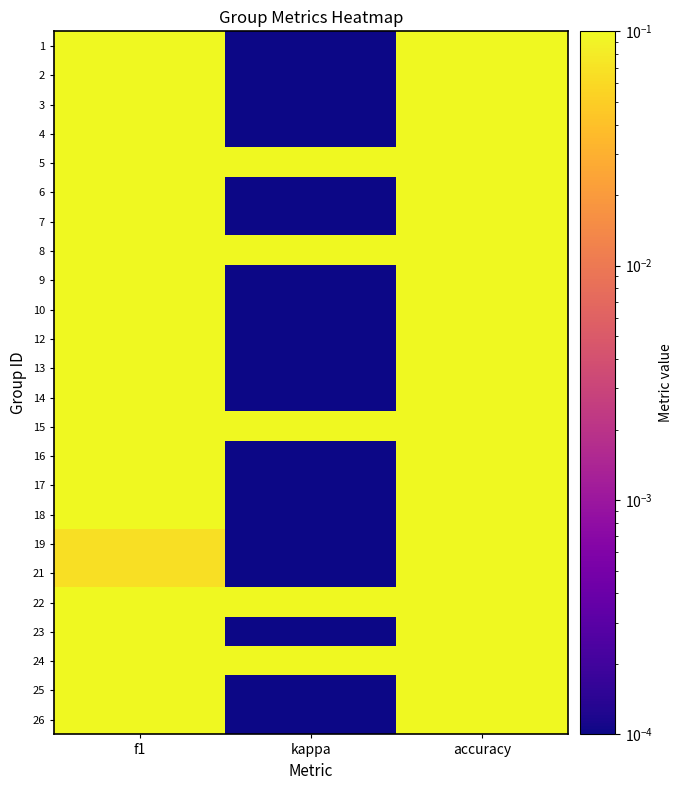

List the series in order of their peak value, lowest first.

19, 21, 1, 17, 3, 25, 23, 12, 26, 4, 16, 14, 8, 2, 6, 7, 9, 13, 18, 5, 10, 24, 15, 22